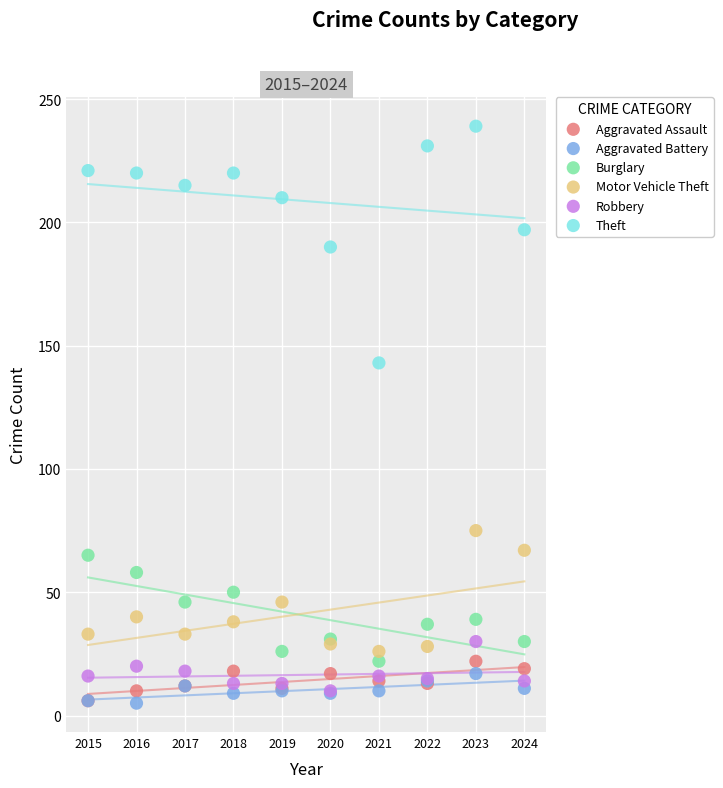

Across all series, what Y value is closest to 122?

143